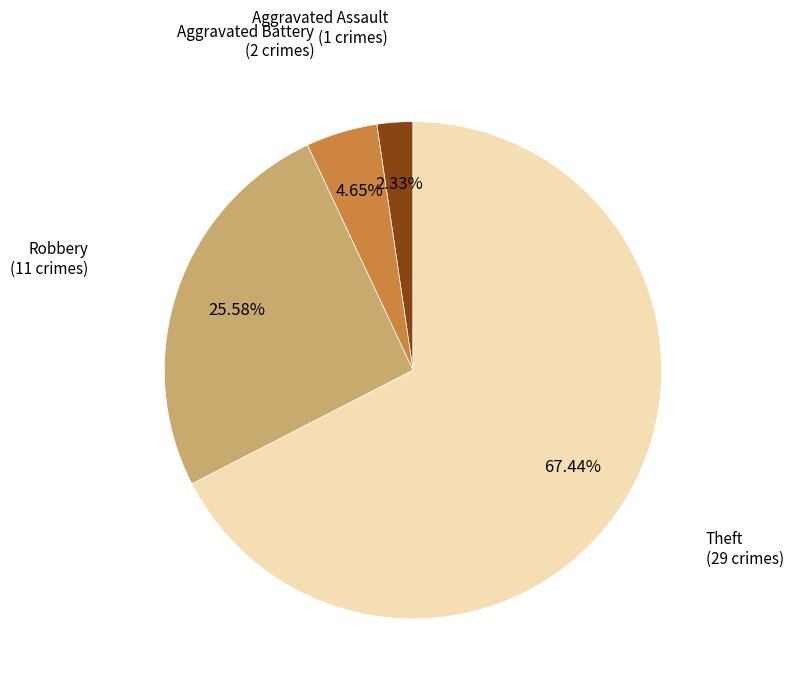

Count the number of slices in the pie.

4